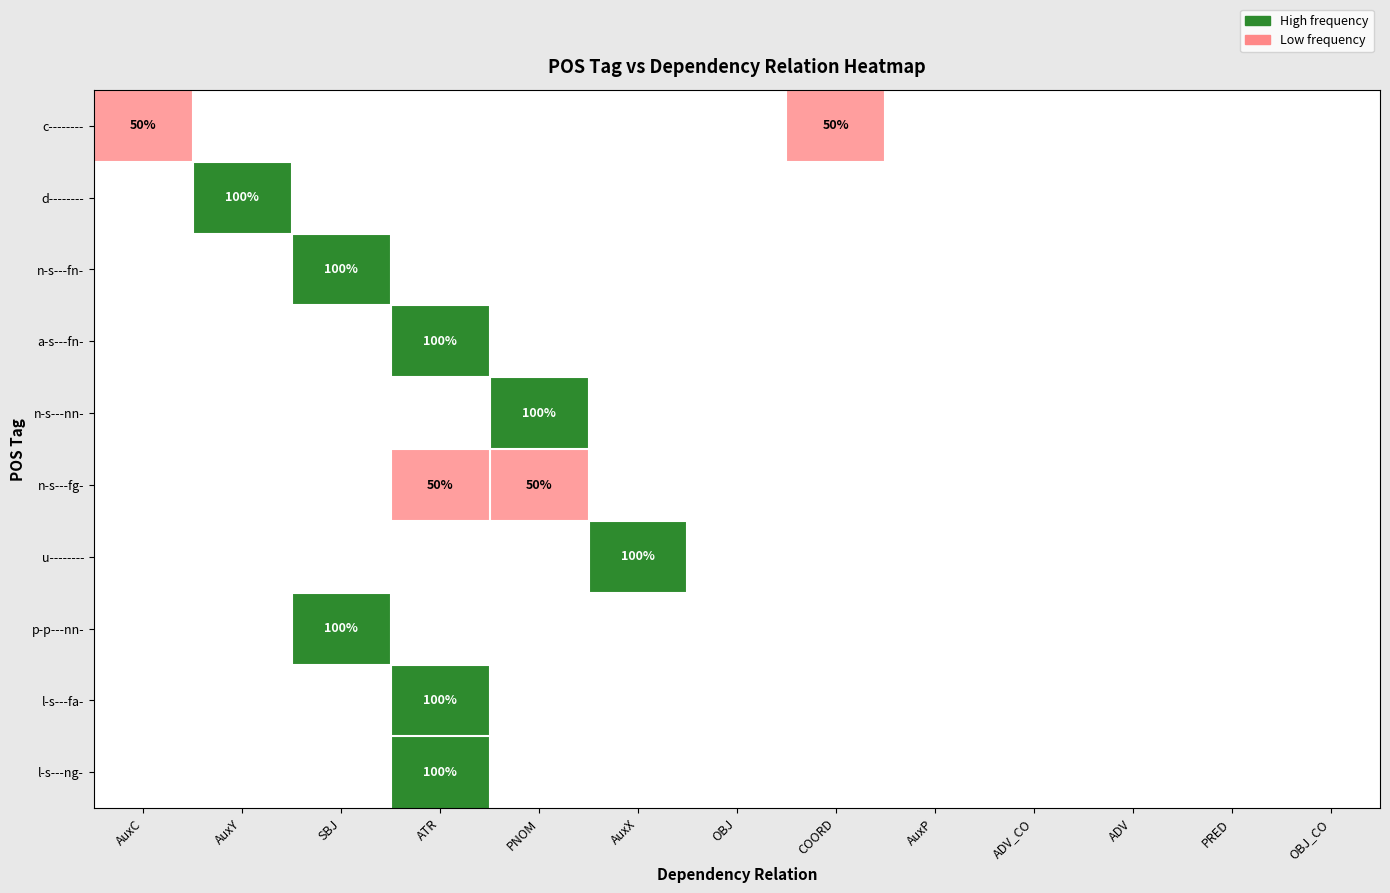

Is it true that u-------- equals 67 at AuxX?

False